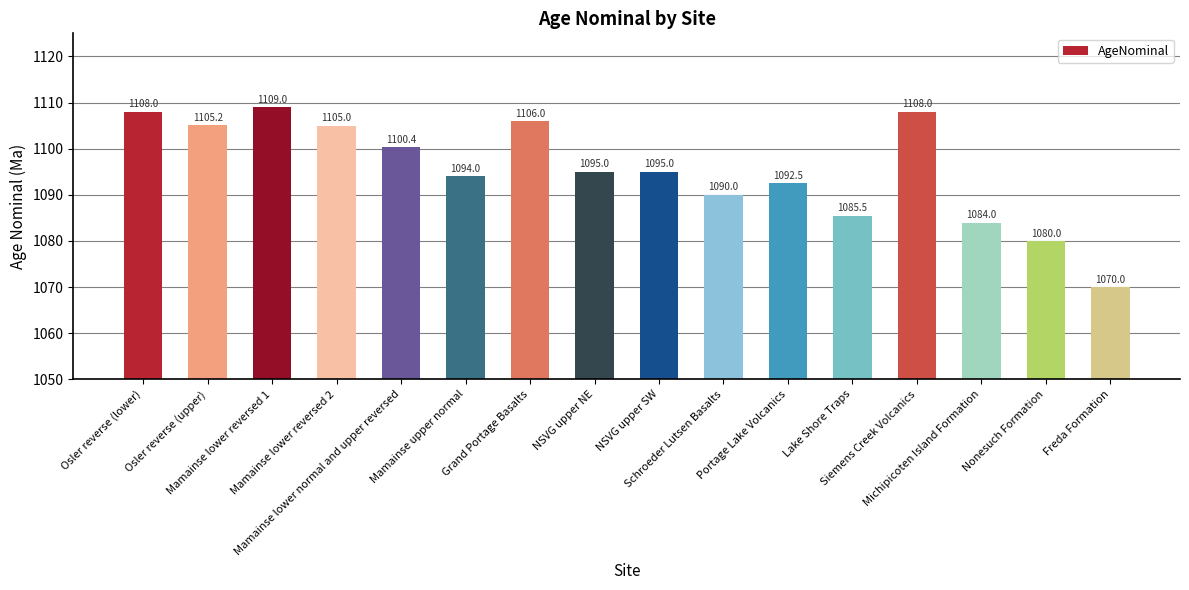

Between Siemens Creek Volcanics and Mamainse lower normal and upper reversed, which is larger?

Siemens Creek Volcanics